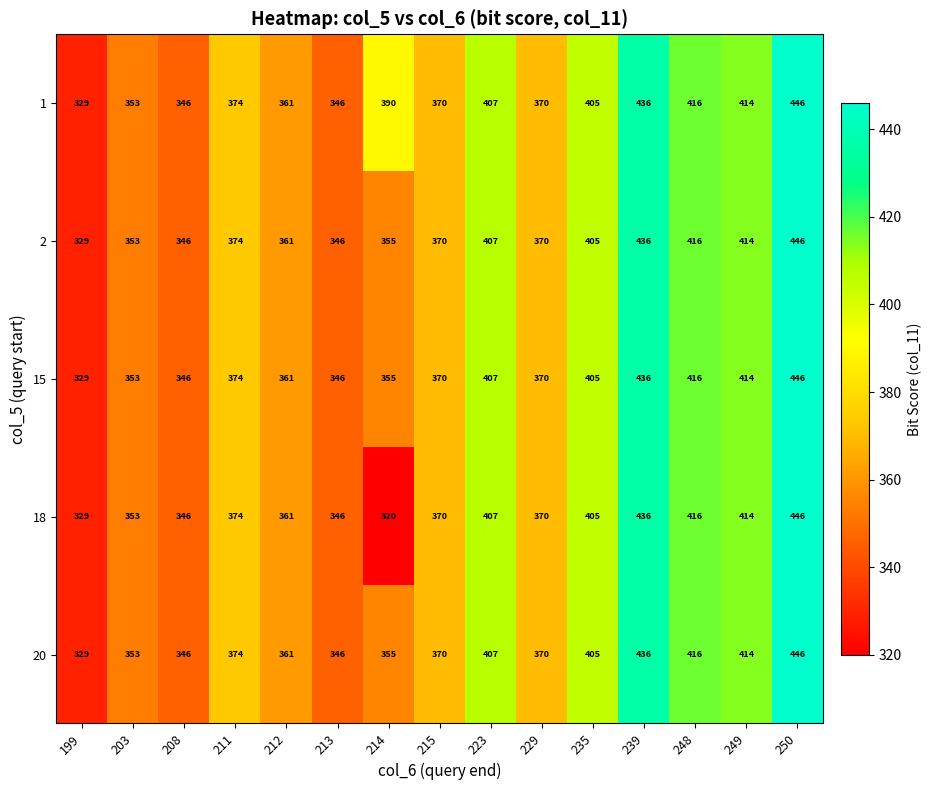

What is the total value across all series at 199?

1645